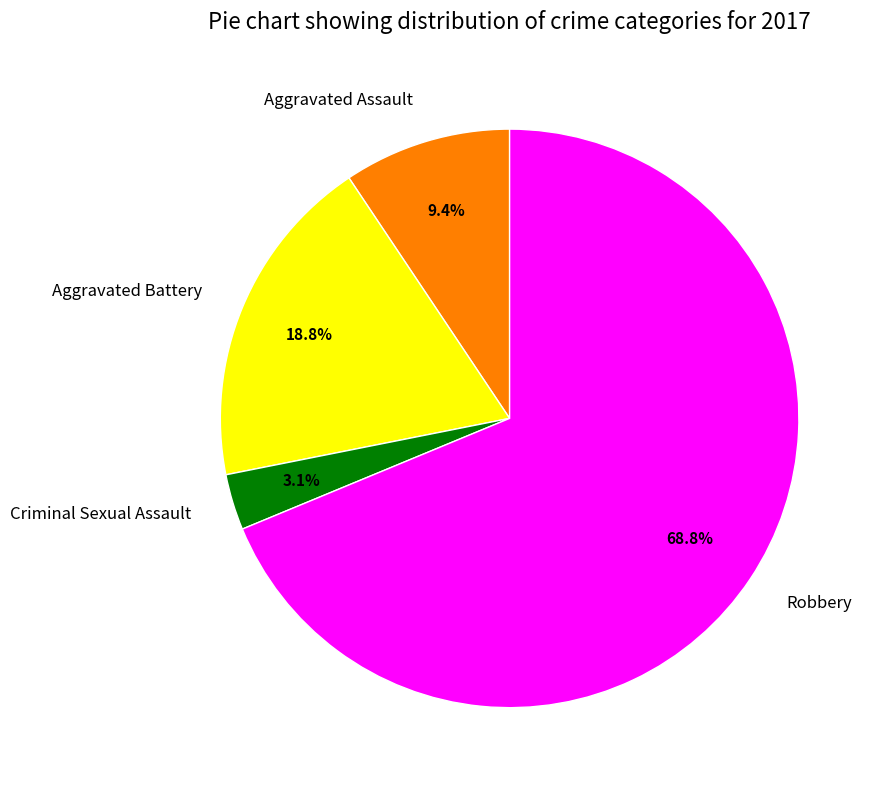

Which has a higher value, Criminal Sexual Assault or Aggravated Assault?

Aggravated Assault